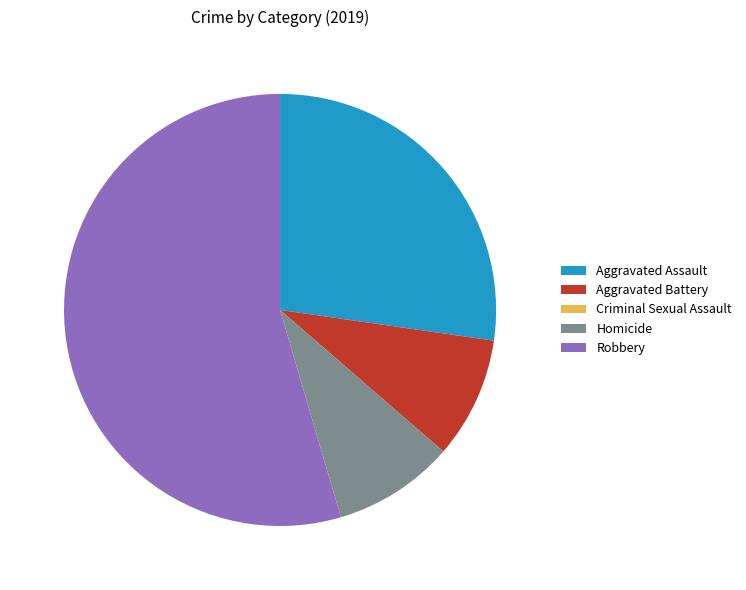

True or false: Robbery accounts for 55% of the total.

True